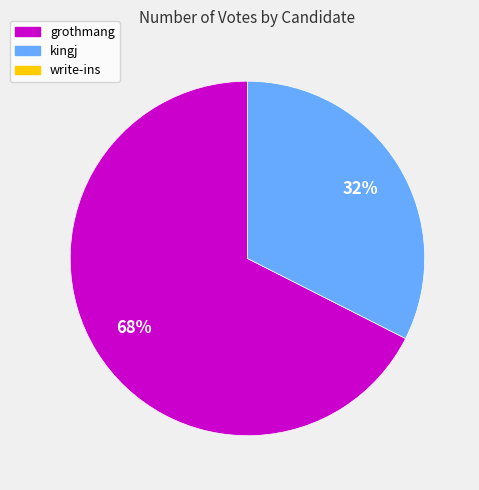

Does any single category account for the majority?

Yes